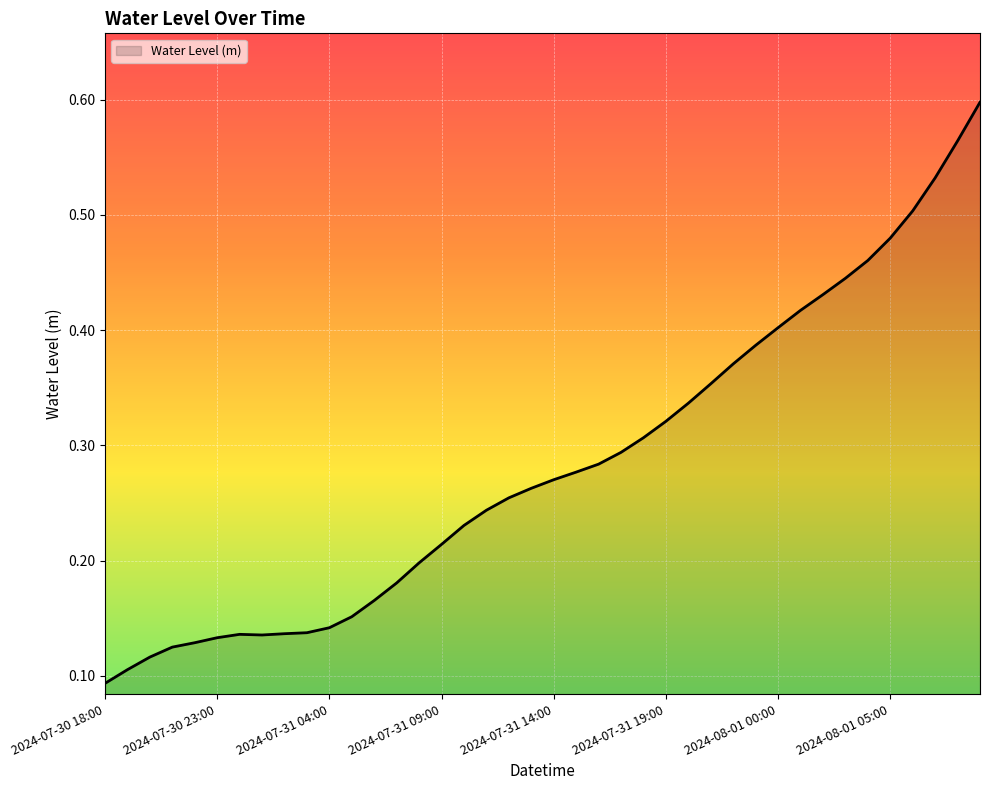

How many lines are shown in the chart?

1